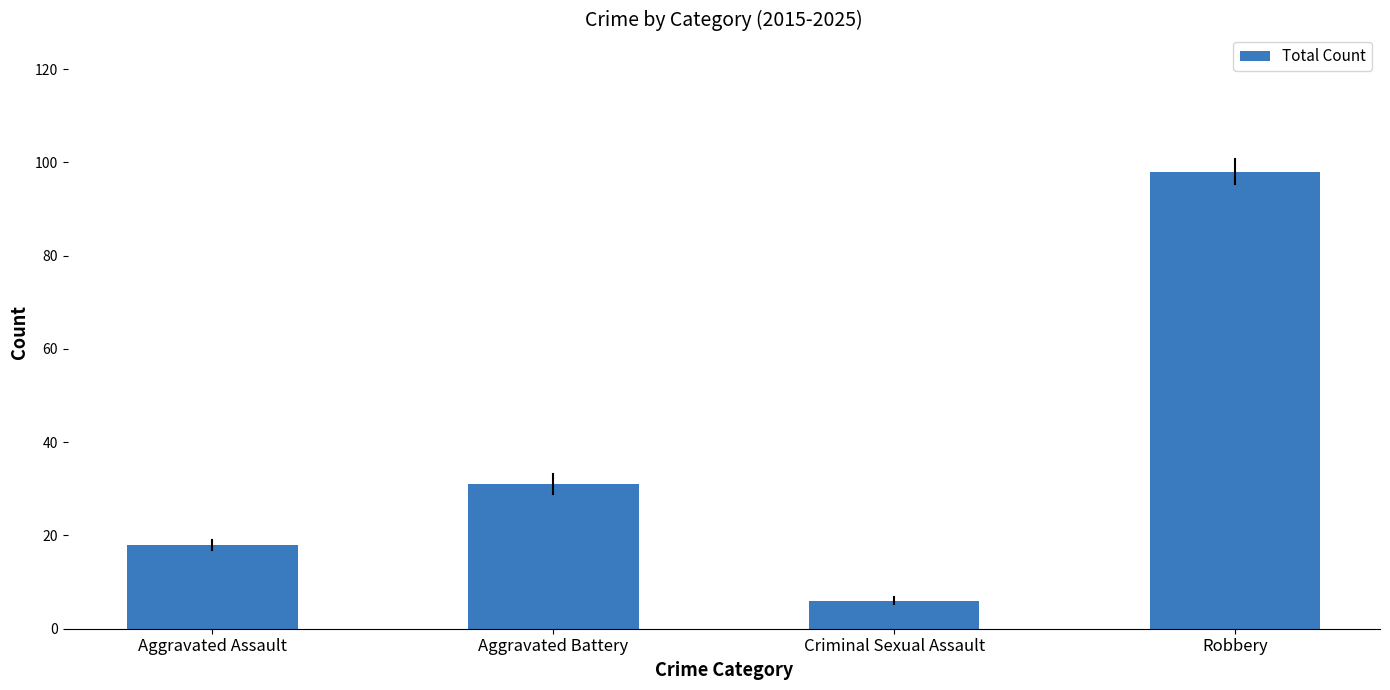

What is the sum of the values at Robbery and Criminal Sexual Assault?

104